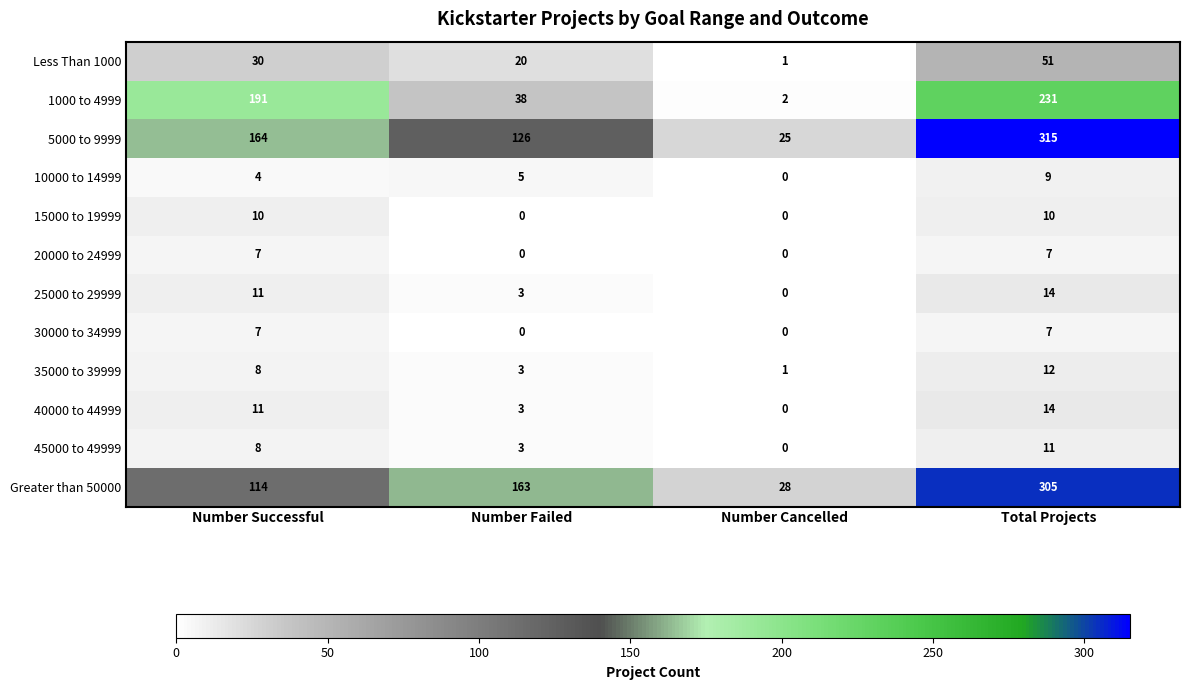

Is it true that 40000 to 44999 equals 0 at Number Cancelled?

True